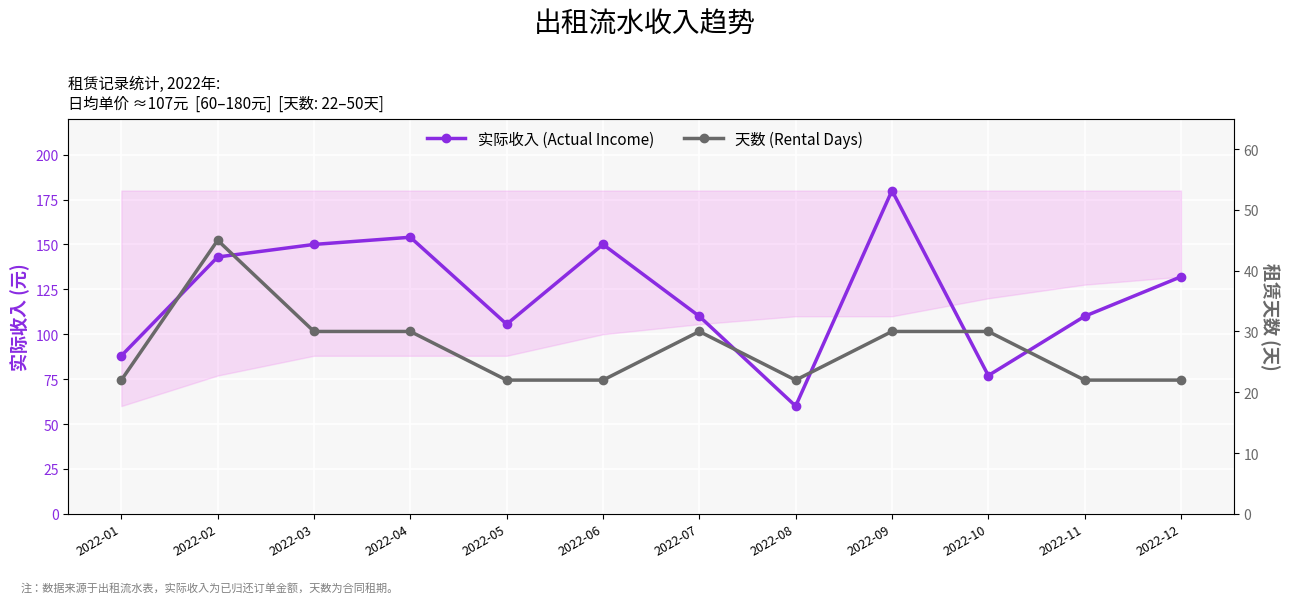

True or false: 天数 (Rental Days) and 实际收入 (Actual Income) cross at least once.

False